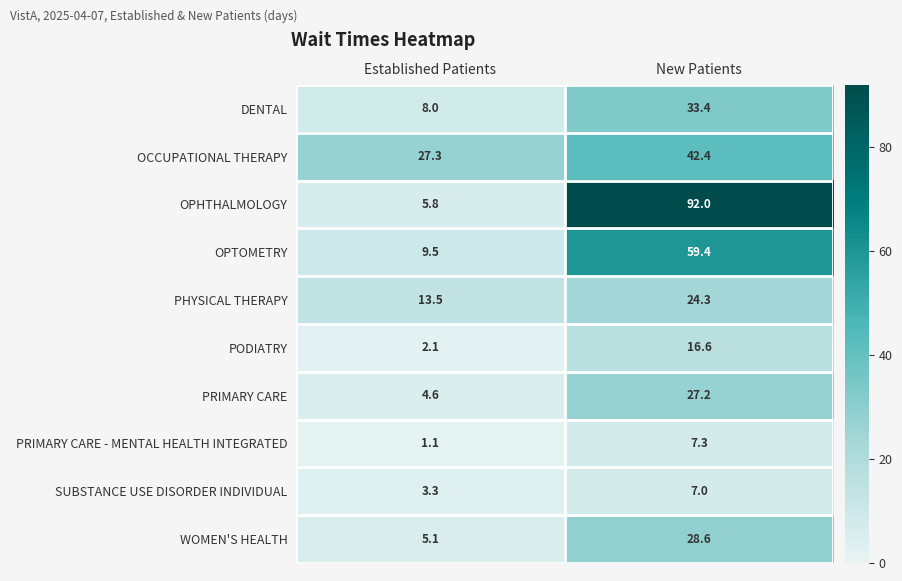

Between Established Patients and New Patients, which series saw the biggest shift?

OPHTHALMOLOGY